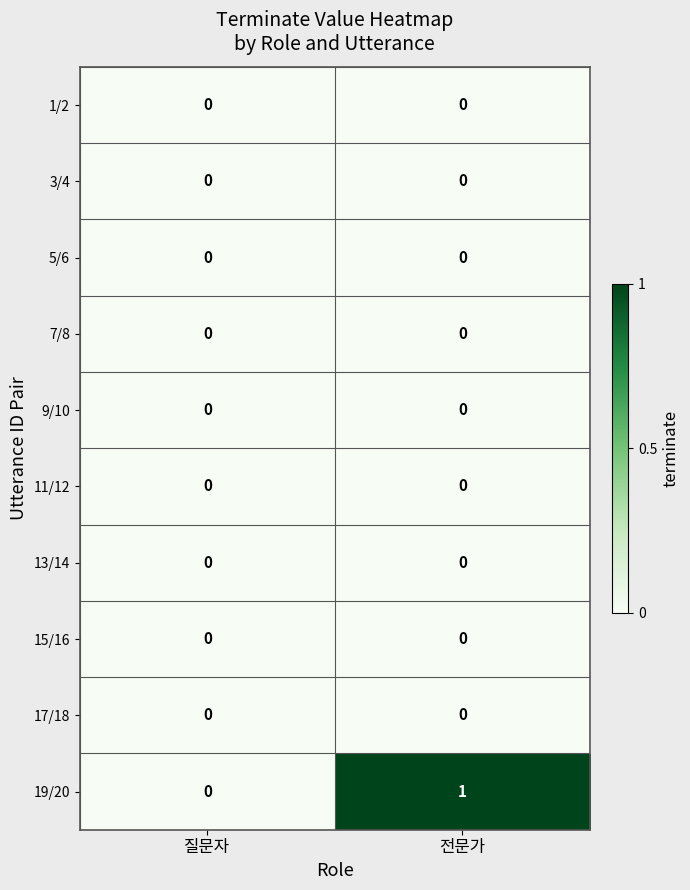

Which category has the highest value across all series?

전문가